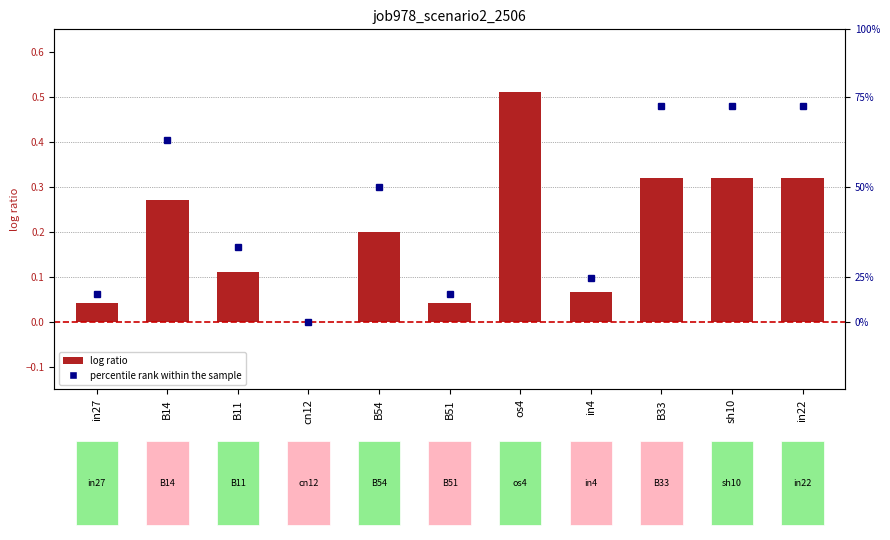

At how many categories does at least one series exceed 0?

10